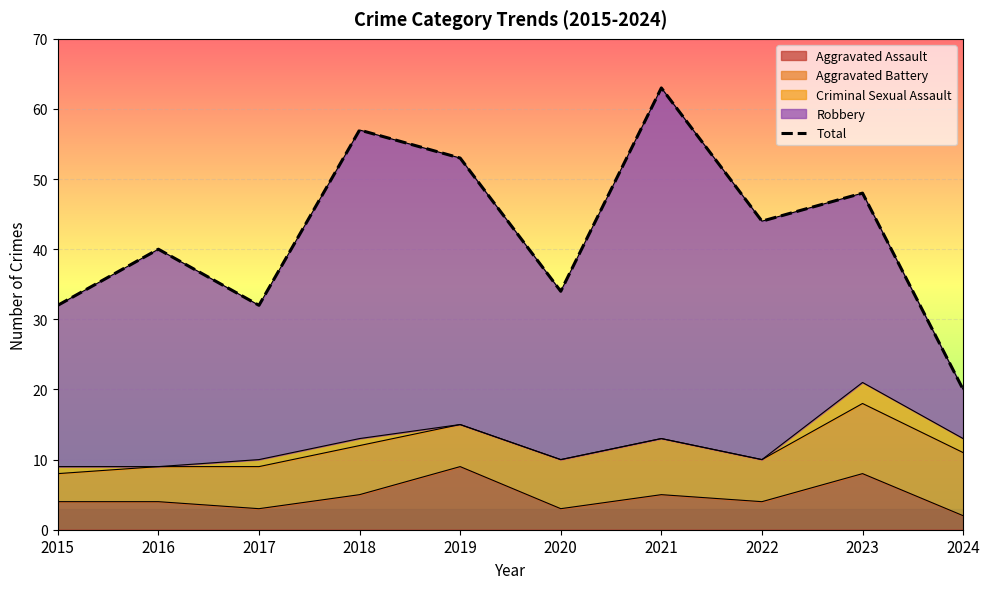

The chart shows a value of 38 at 2018. True or false?

False